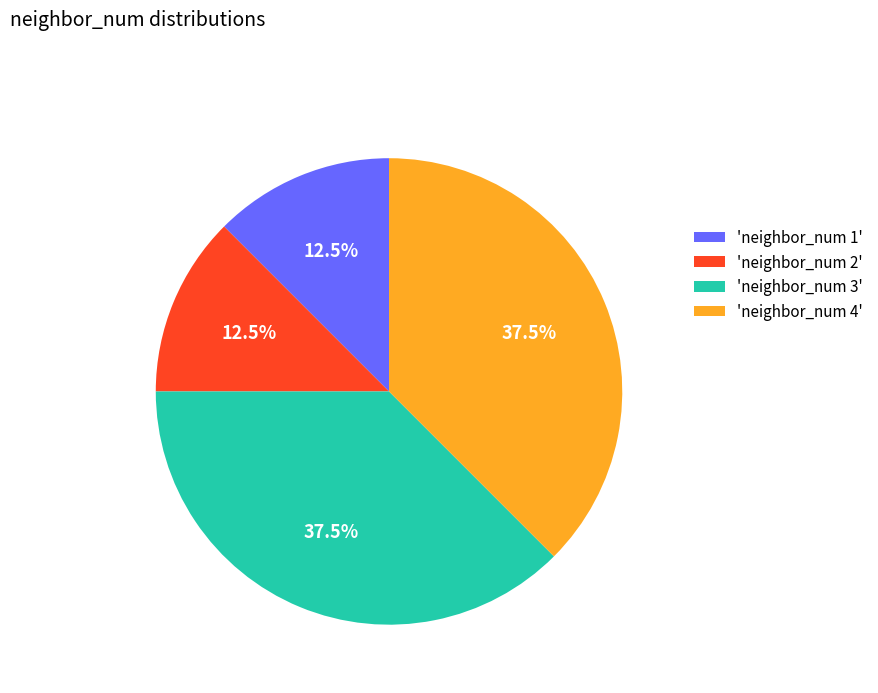

How many segments does this pie chart have?

4